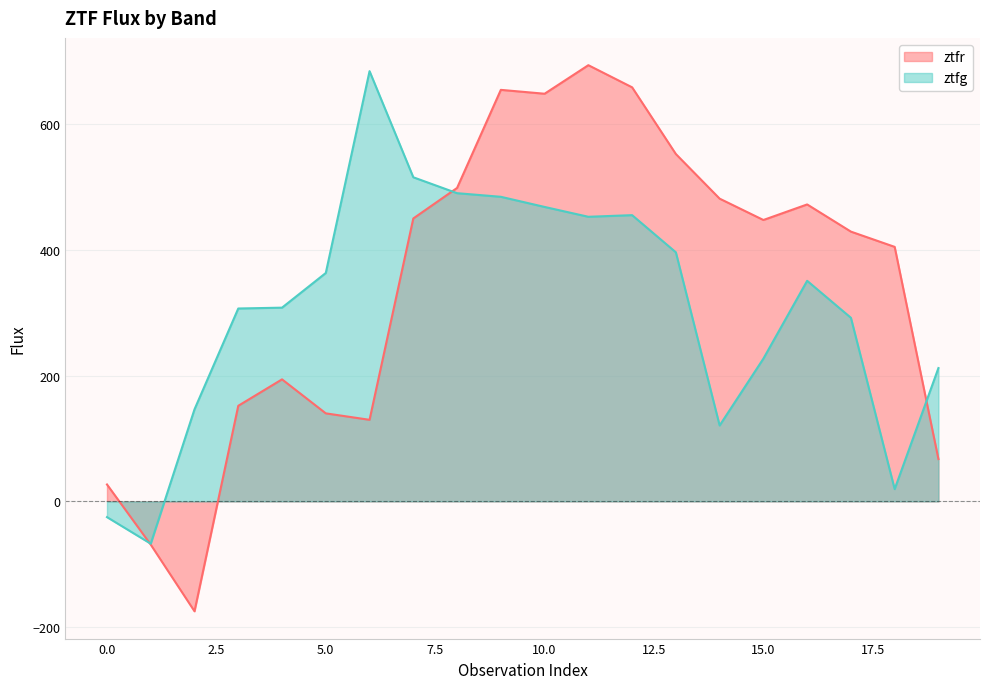

What is the value of the ztfr point at the 10th from the left?

654.7